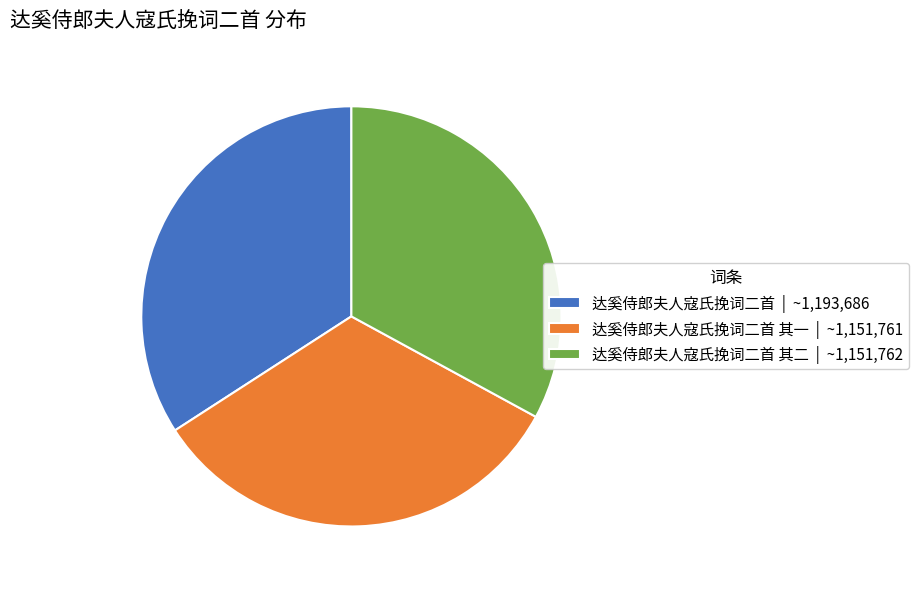

The 达奚侍郎夫人寇氏挽词二首 | ~1,193,686 slice represents 34% of the pie. True or false?

True